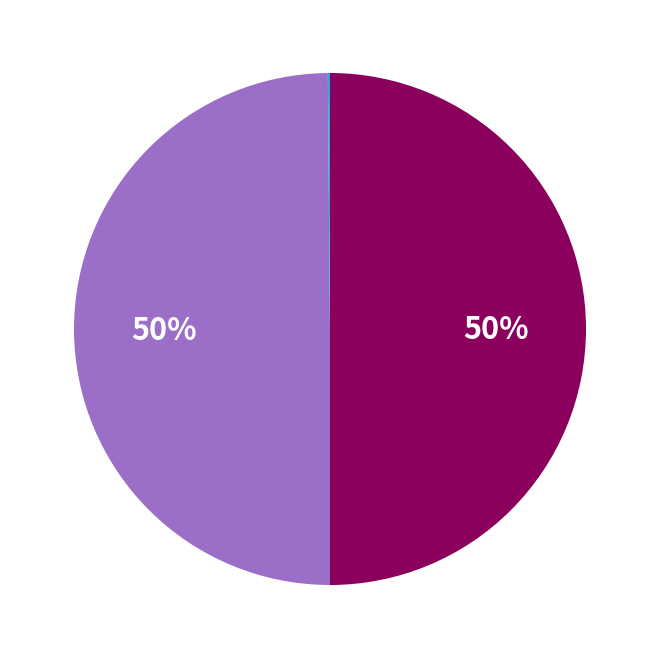

To the nearest percent, what is the difference between the largest and smallest slice percentages?

50%